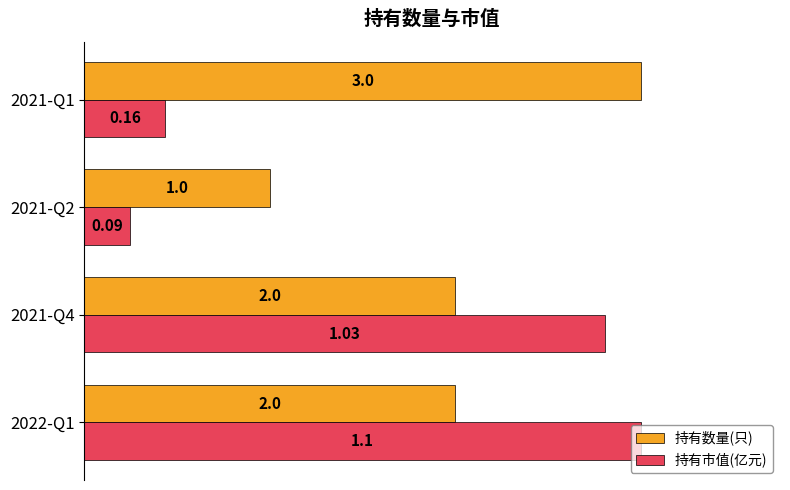

Rank the series by their average value, from lowest to highest.

持有市值(亿元), 持有数量(只)